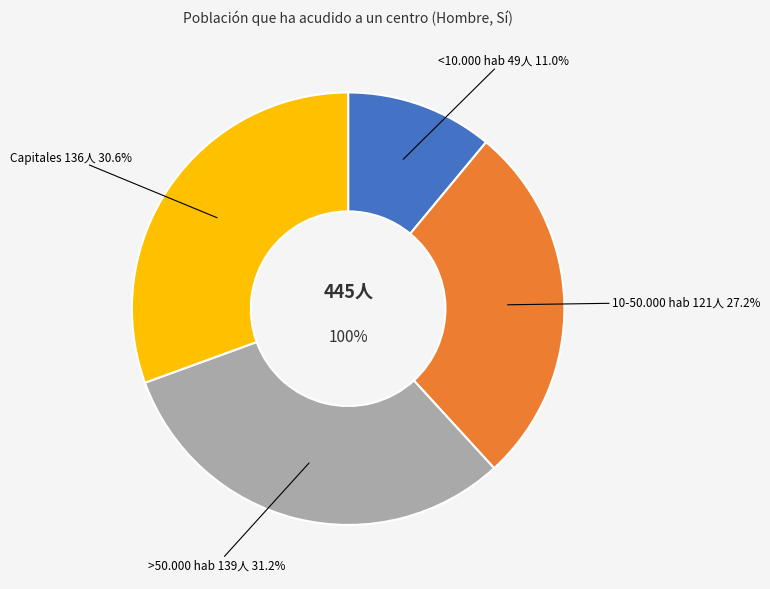

Does <10.000 hab represent more than half of the total?

No